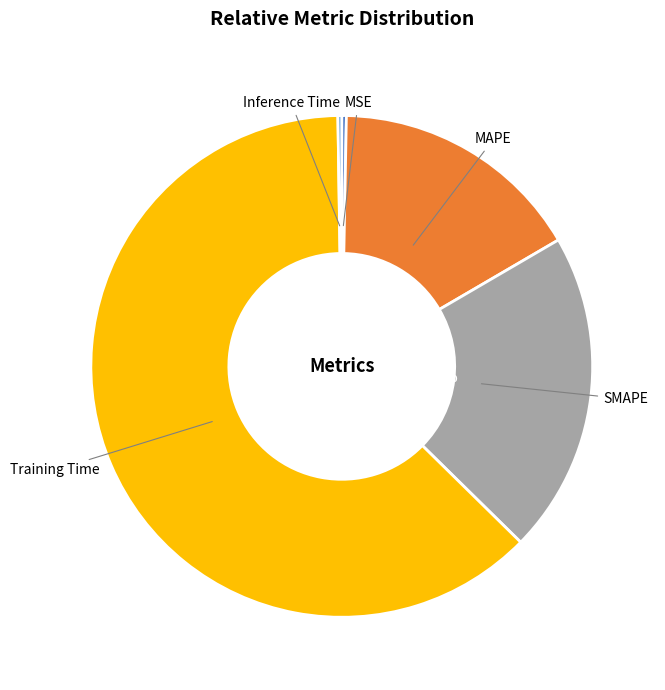

How much of the chart is everything except MAPE?

83.7%